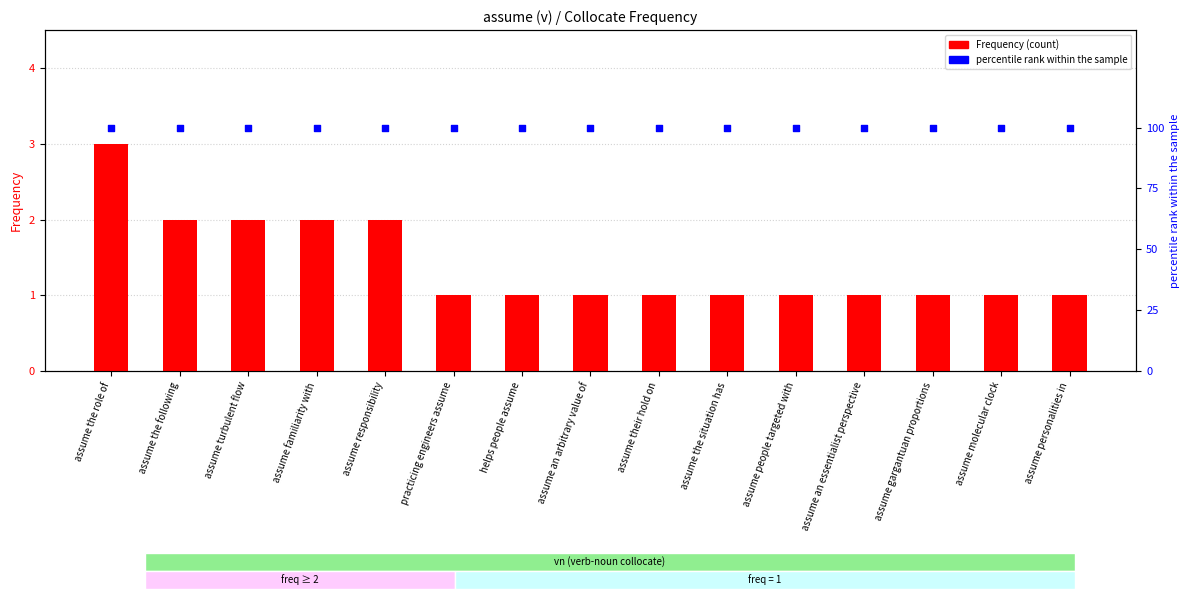

Is the value of Frequency at assume the role of greater than the value of percentile rank within the sample at assume their hold on?

No